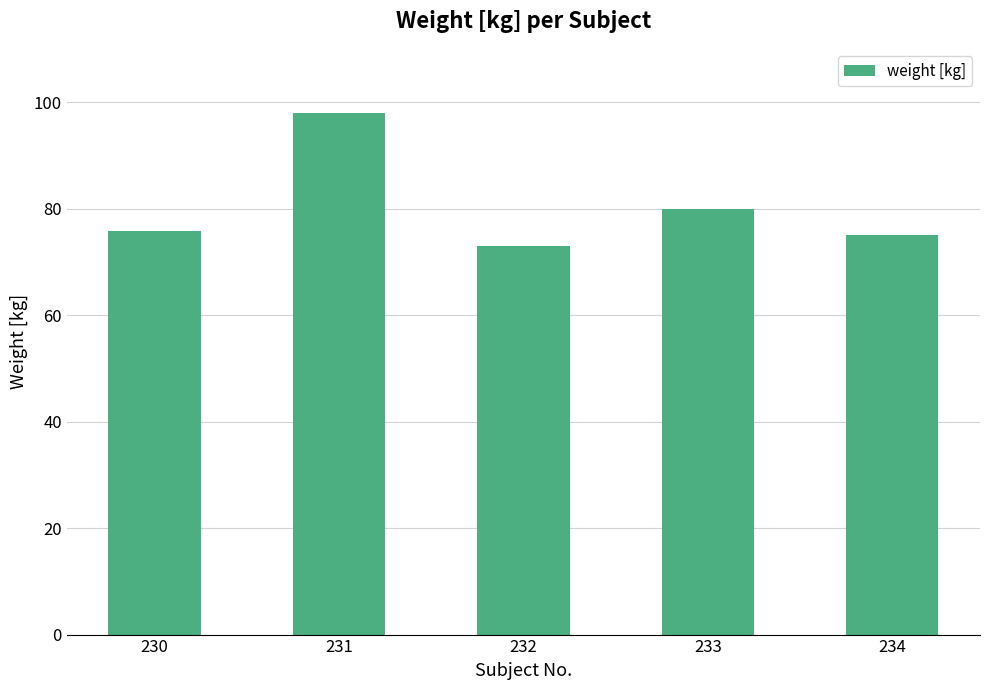

Does the chart contain stacked bars?

No